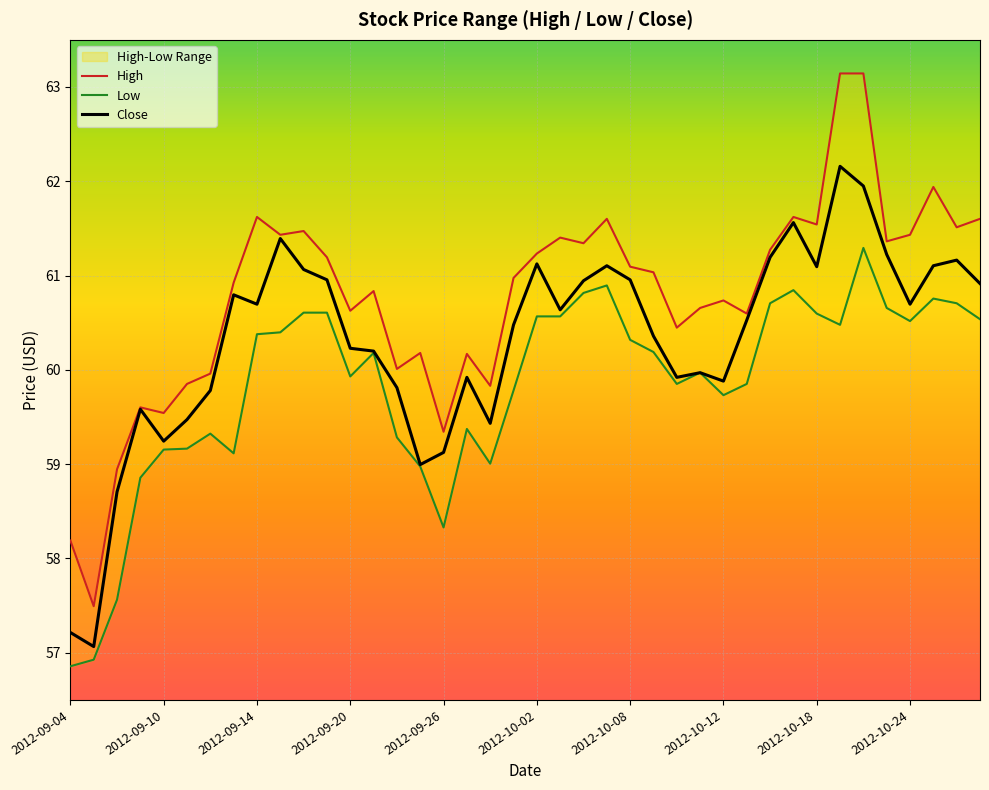

True or false: Low and Close intersect in this chart.

False